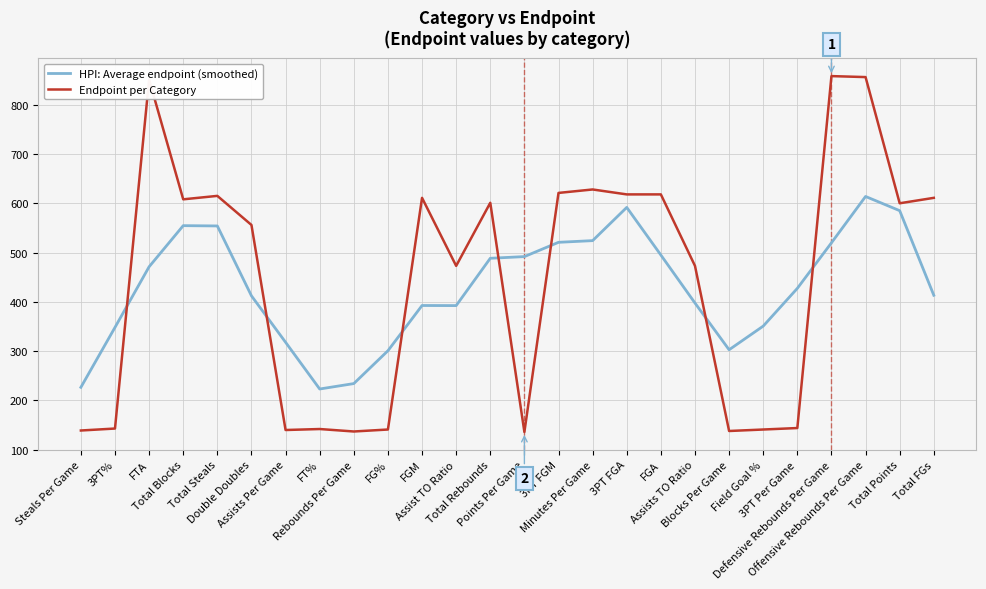

True or false: Endpoint per Category and HPI: Average endpoint (smoothed) cross at least once.

True